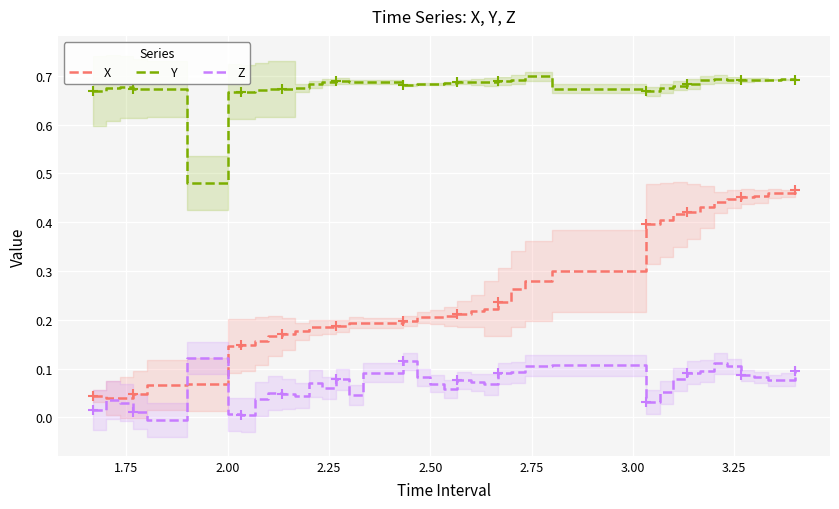

What is the maximum value shown in the chart?

0.7